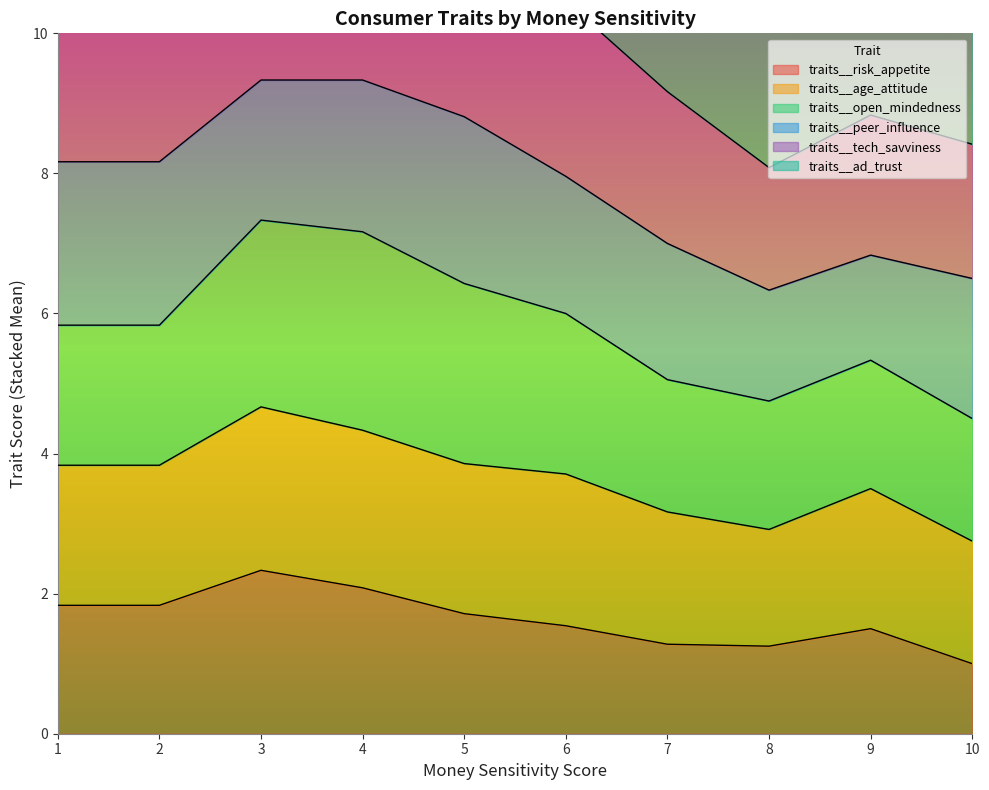

What is the minimum value for traits__risk_appetite?

1.0